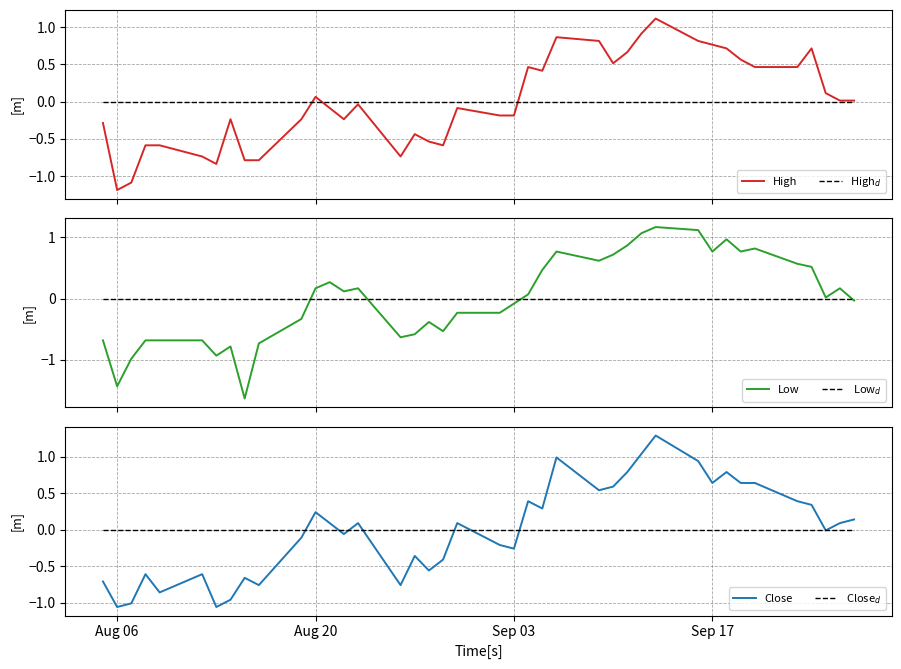

Which series has the largest total across all categories?

Close